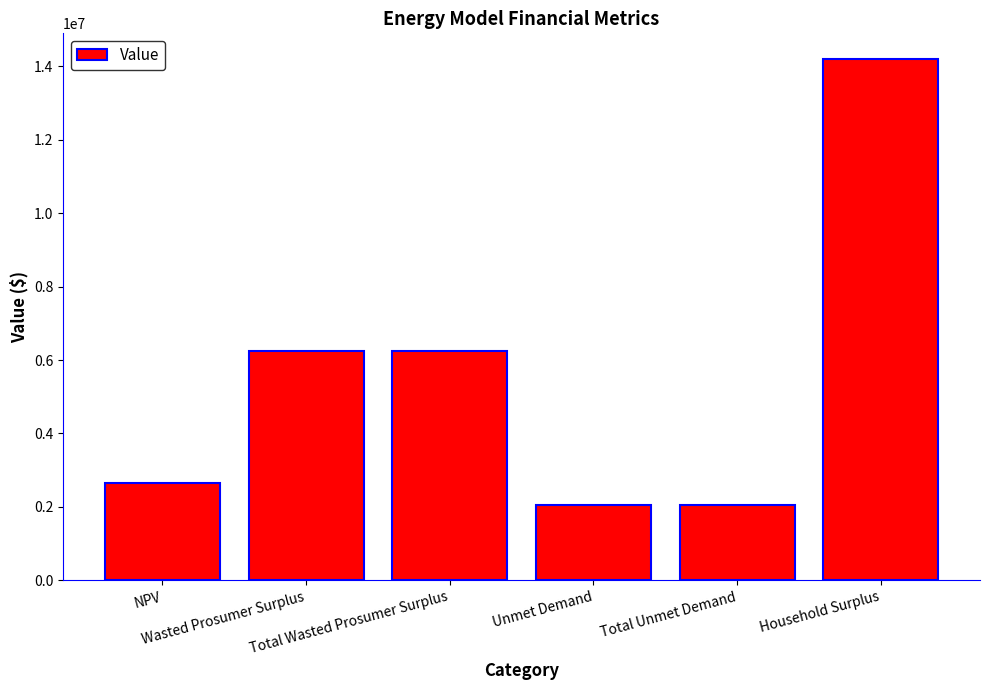

What is the value of the 3rd bar from the left?

6249295.9